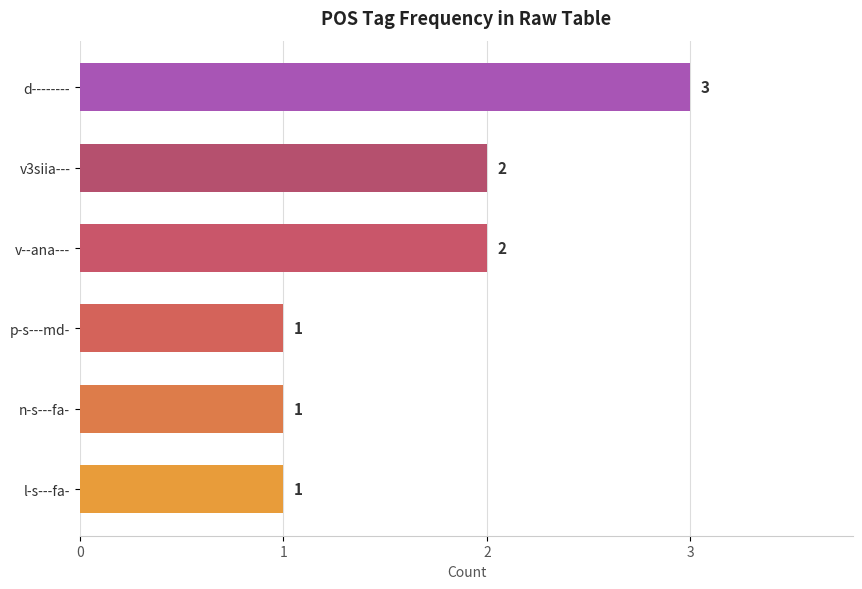

Is it true that the value at d-------- is 3?

True